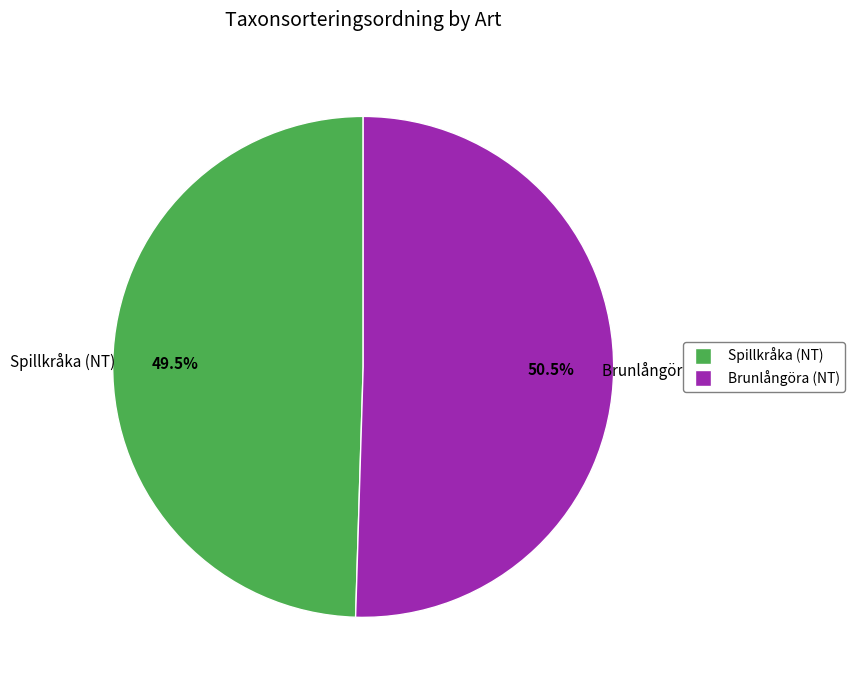

True or false: Brunlångöra (NT) accounts for 62% of the total.

False